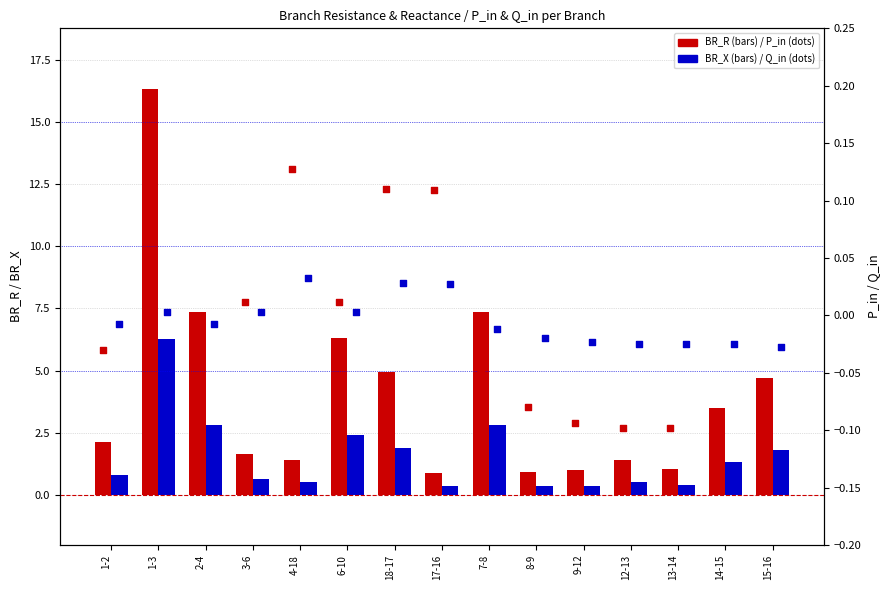

Which series has the largest total across all categories?

BR_R